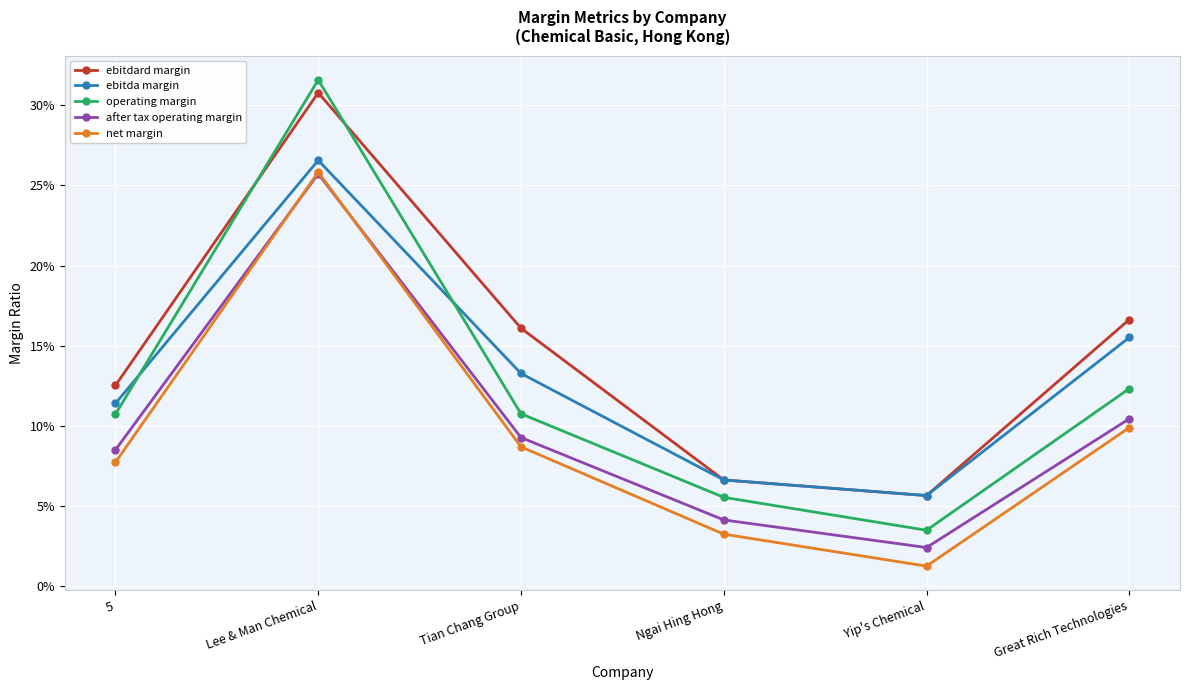

Is it true that after tax operating margin equals 0.0 at Tian Chang Group?

False